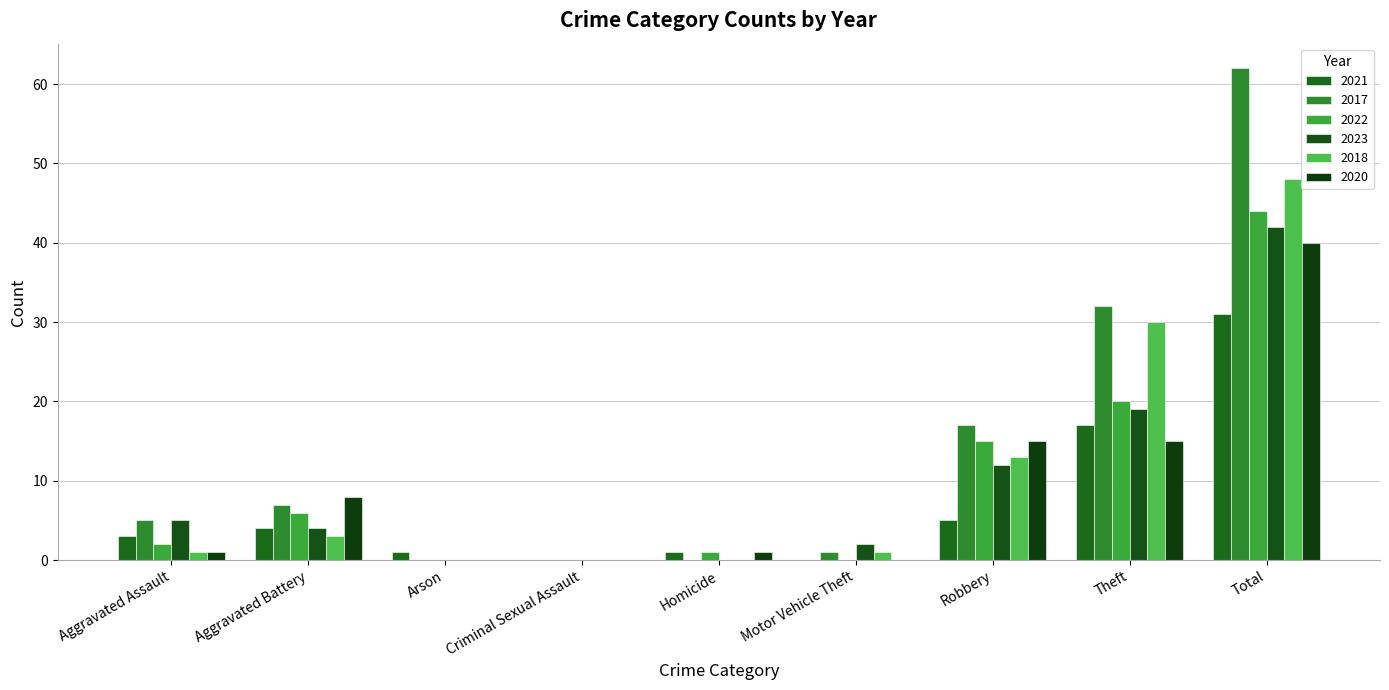

Are the bars grouped side by side (vs. stacked)?

Yes